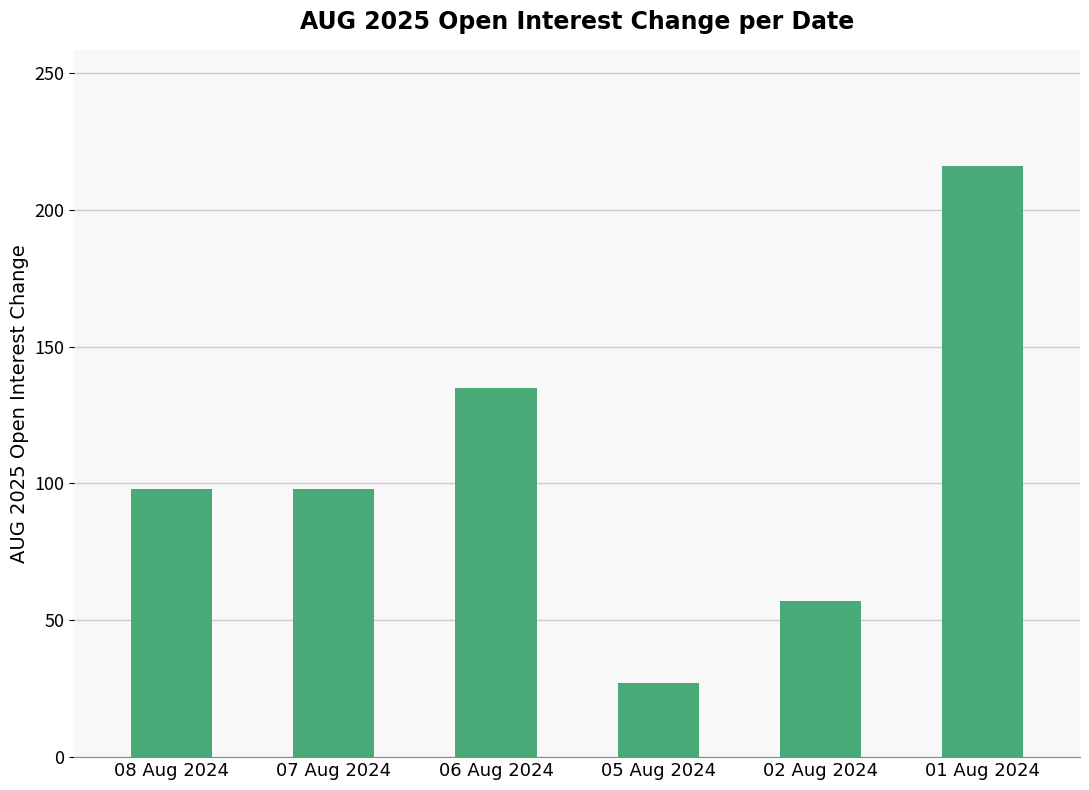

What is the smallest value displayed?

27